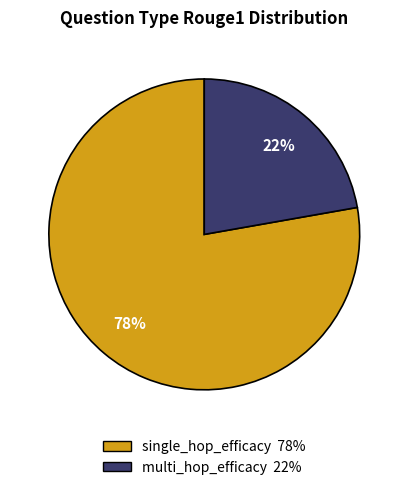

What percentage is the single_hop_efficacy slice, to the nearest percent?

78%